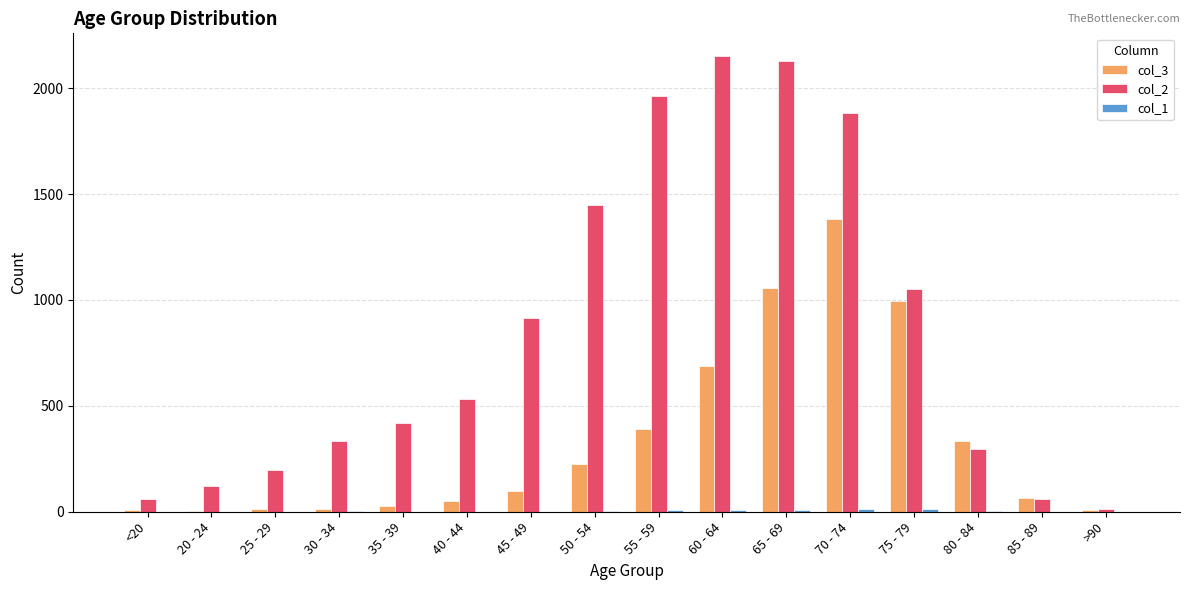

True or false: col_2 has a value of 1053 at 75 - 79.

True